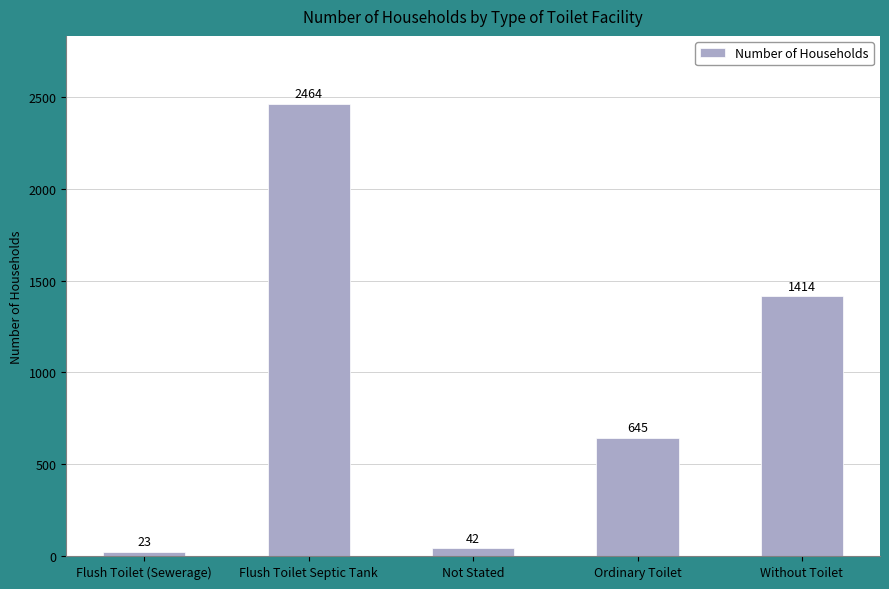

Between Flush Toilet Septic Tank and Flush Toilet (Sewerage), which is larger?

Flush Toilet Septic Tank